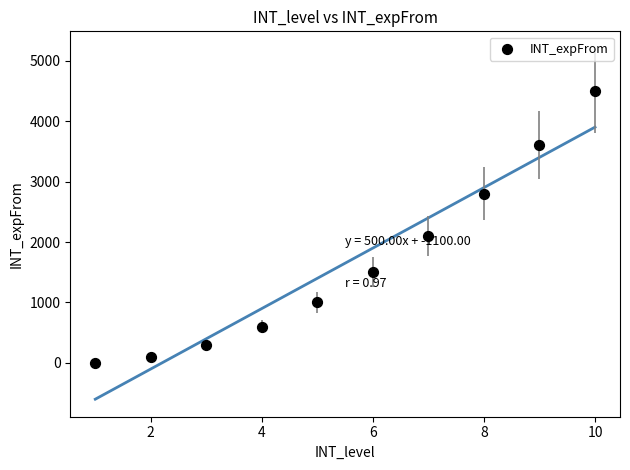

What is the range of X values (max minus min)?

9